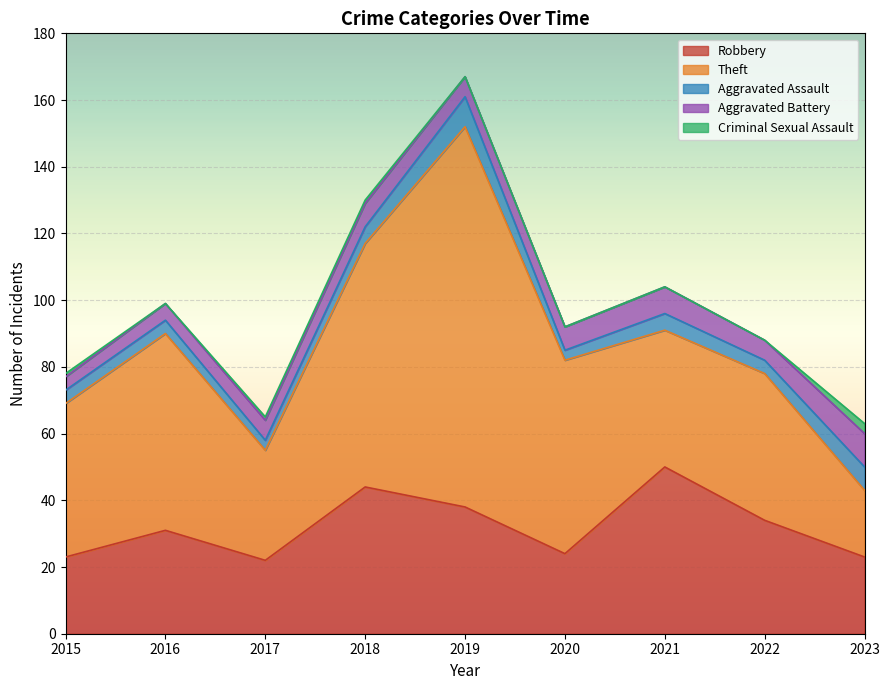

At 2018, list the series in order from smallest to largest.

Criminal Sexual Assault, Aggravated Assault, Aggravated Battery, Robbery, Theft